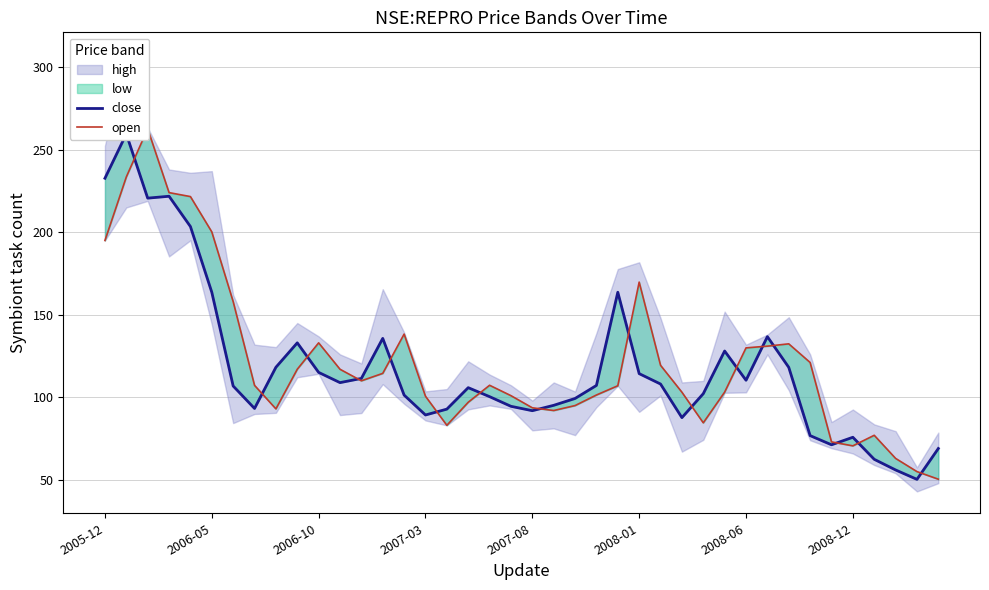

What is the value of the close point at the 25th from the left?

163.6